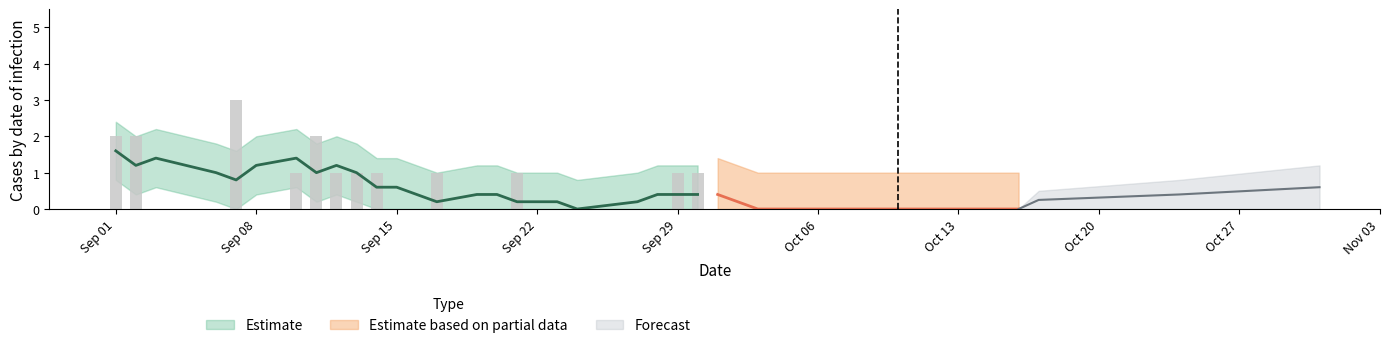

Are the bars grouped side by side (vs. stacked)?

No